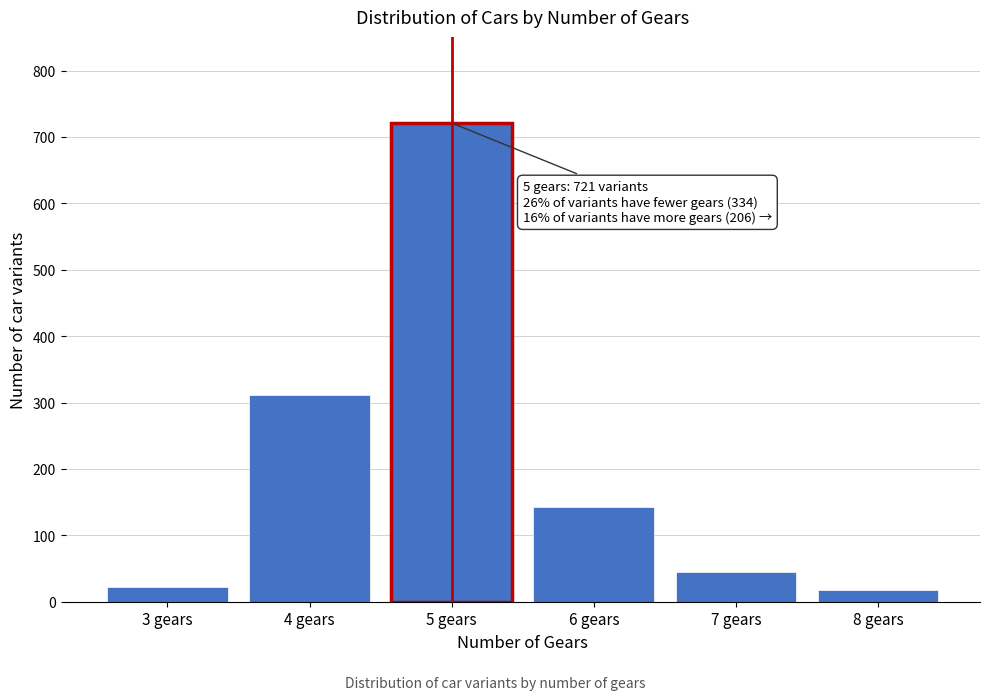

Reading left to right, extract all data points from this chart.

22	312	721	143	45	18